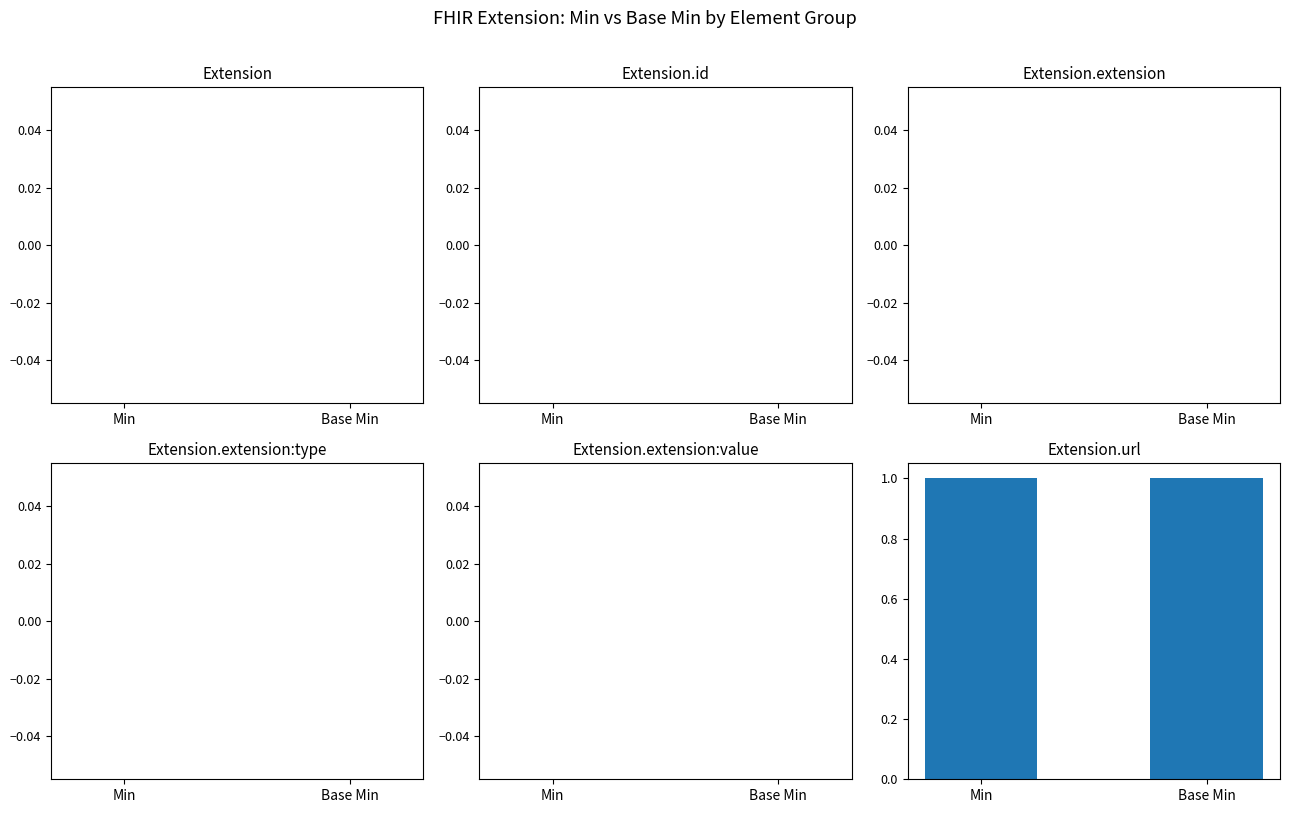

What are all the series names shown in the legend?

Extension, Extension.id, Extension.extension, Extension.extension:type, Extension.extension:value, Extension.url